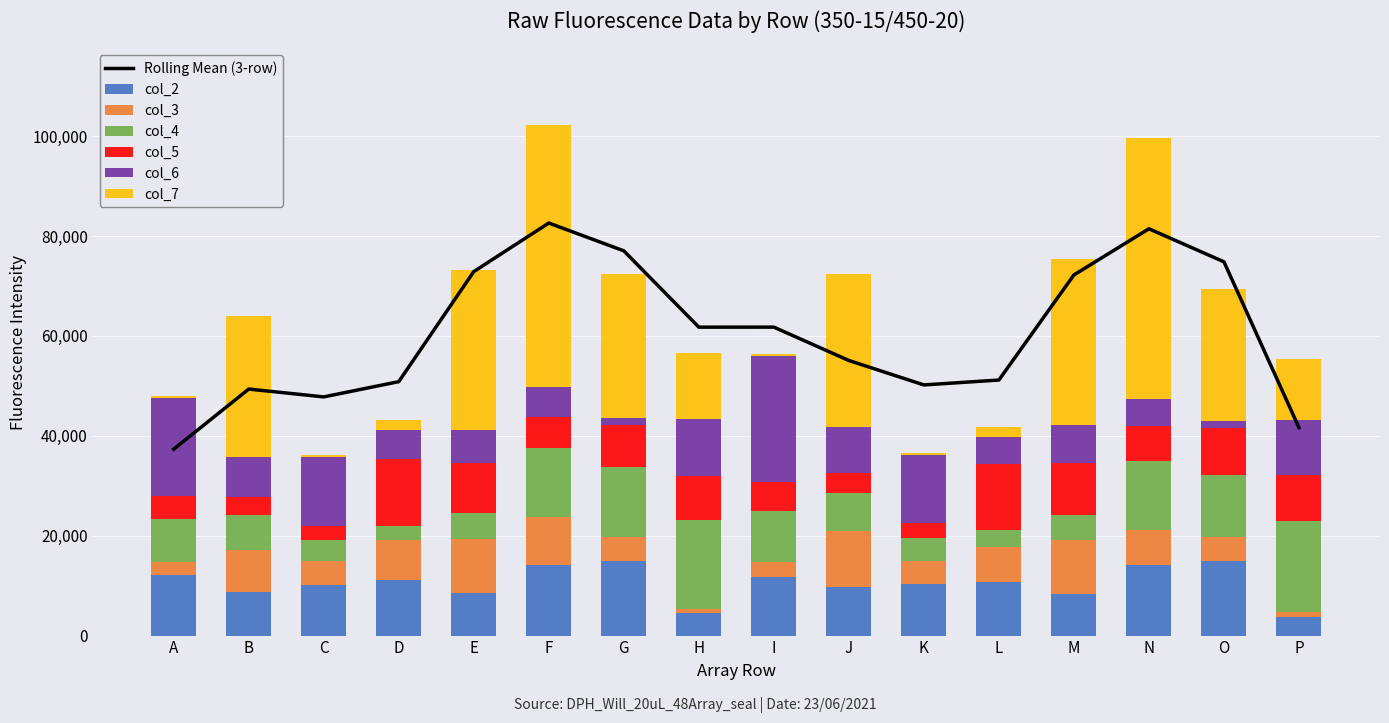

Which series has the largest total across all categories?

col_7